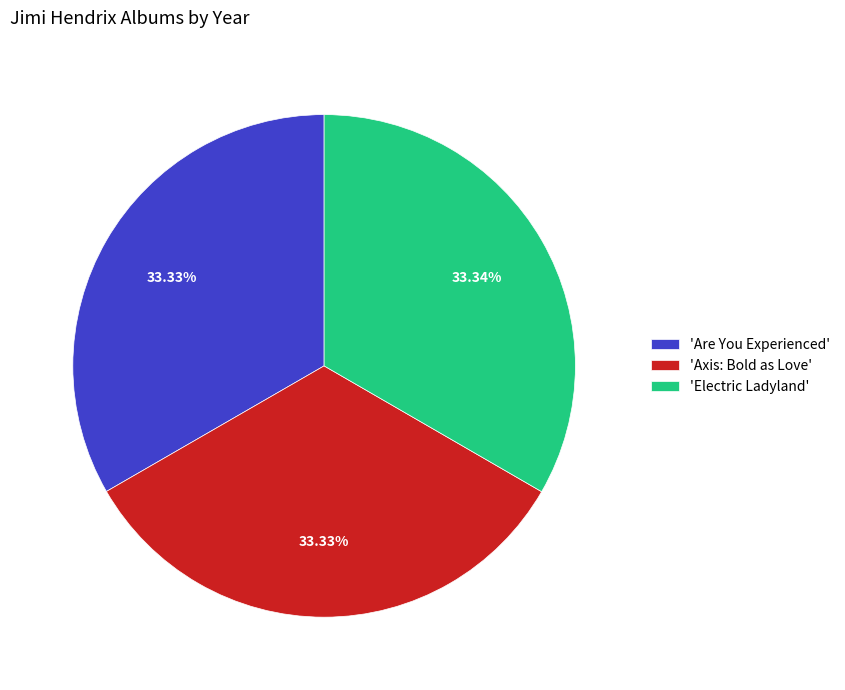

What is the ratio of the value at 'Are You Experienced' to the value at 'Electric Ladyland'?

1.0